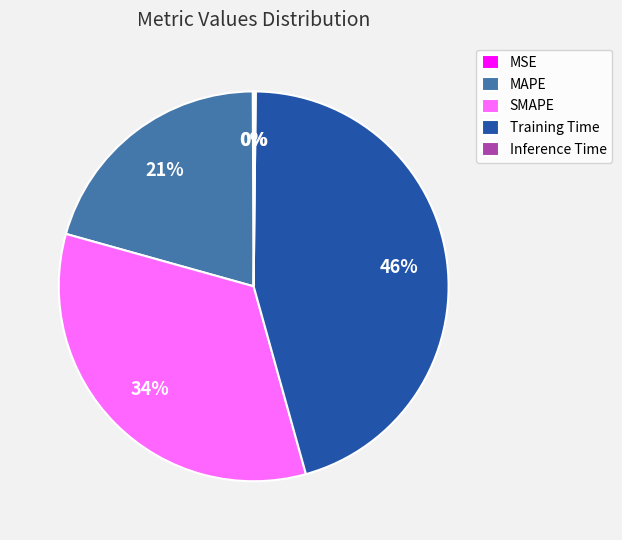

True or false: MAPE accounts for 35% of the total.

False